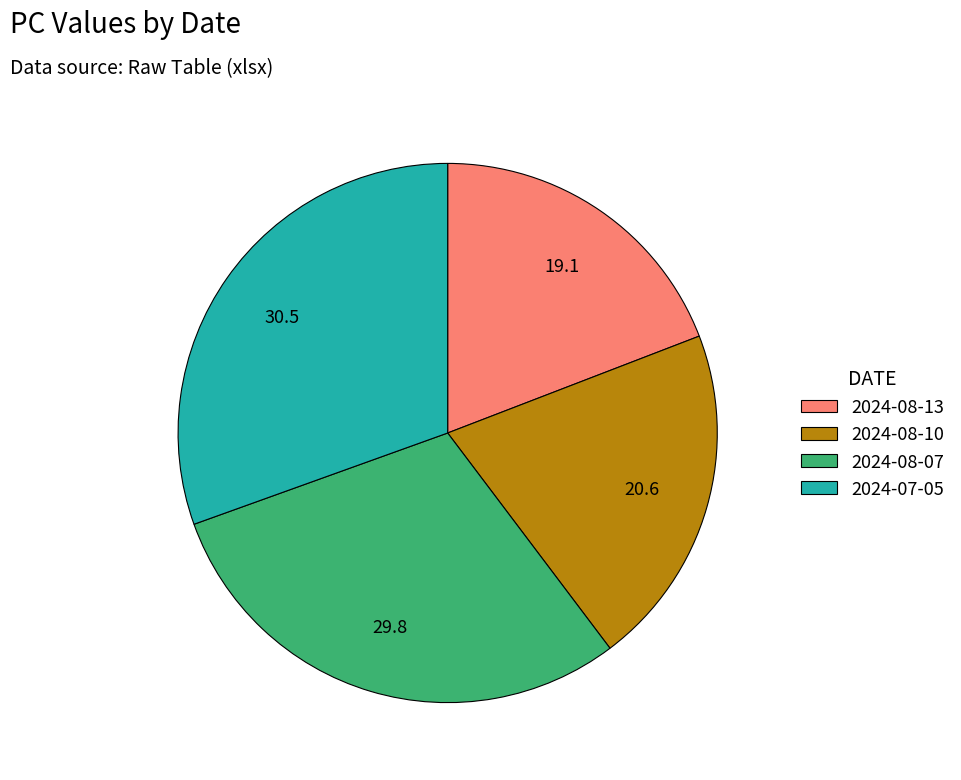

Rank the categories by value from lowest to highest.

2024-08-13, 2024-08-10, 2024-08-07, 2024-07-05